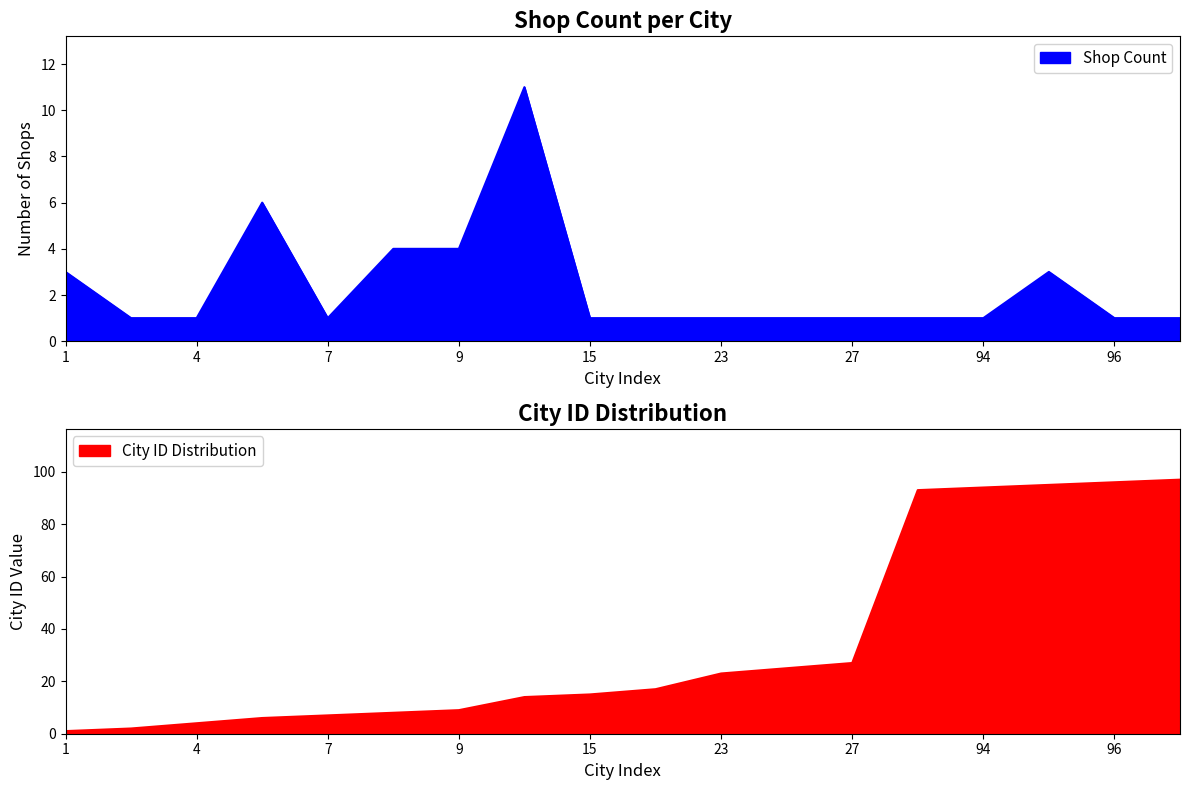

Between 17 and 7, which is larger?

17